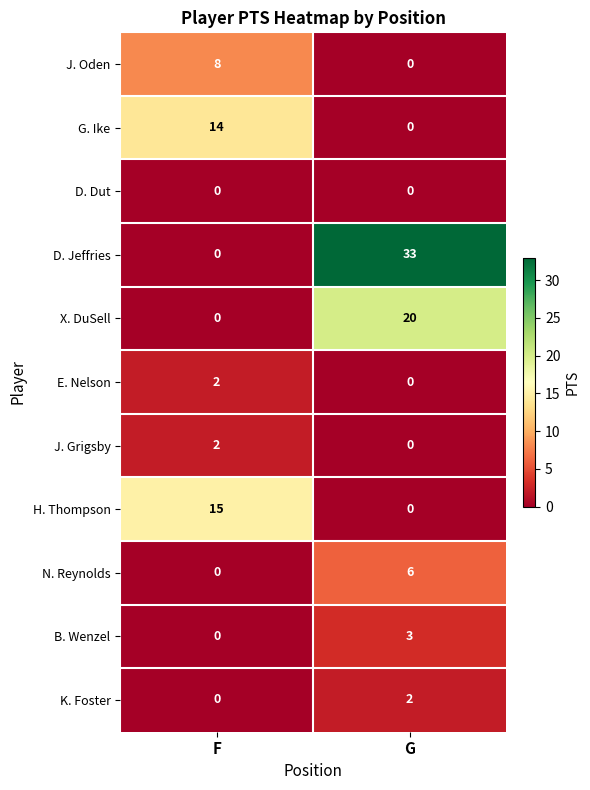

At which label does X. DuSell reach its minimum?

F